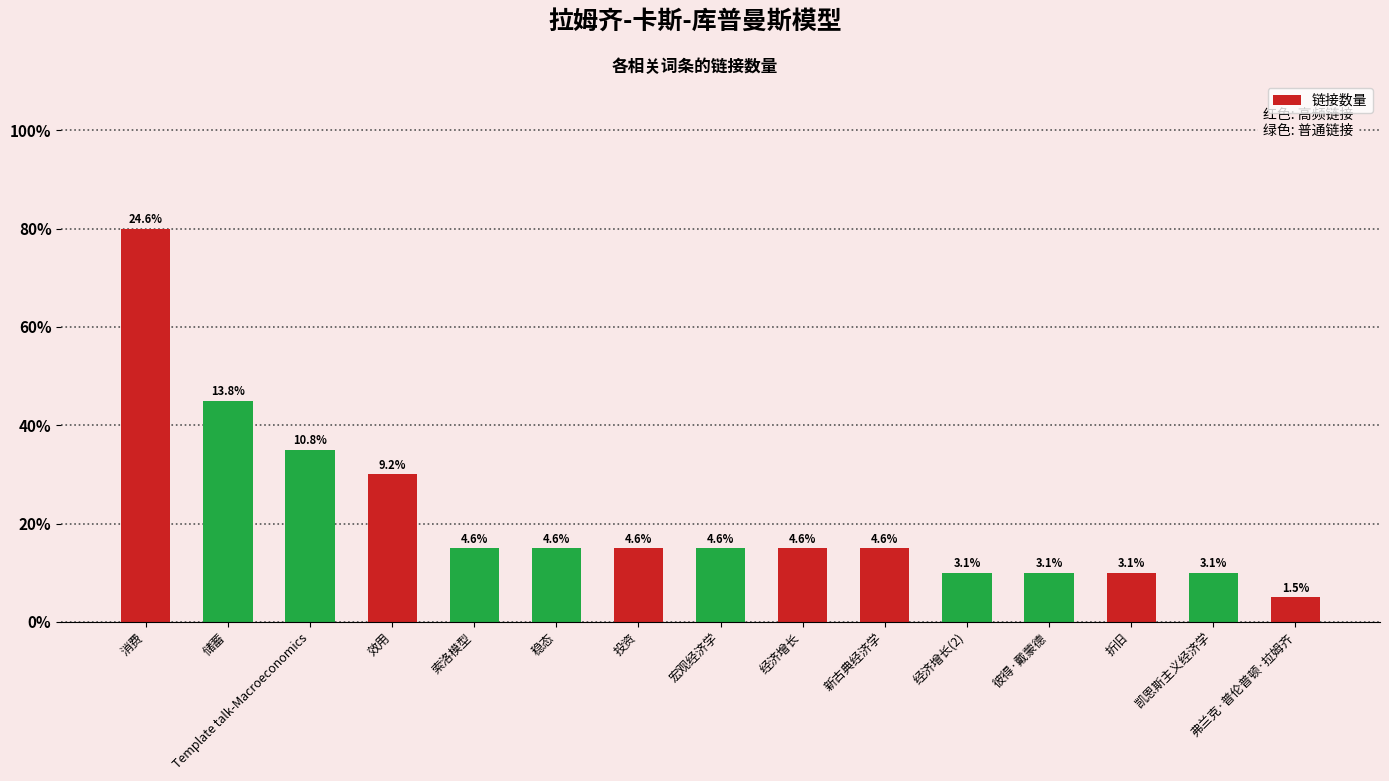

Reading right to left, extract all data points from this chart.

弗兰克·普伦普顿·拉姆齐=1	凯恩斯主义经济学=2	折旧=2	彼得·戴蒙德=2	经济增长(2)=2	新古典经济学=3	经济增长=3	宏观经济学=3	投资=3	稳态=3	索洛模型=3	效用=6	Template talk-Macroeconomics=7	储蓄=9	消费=16